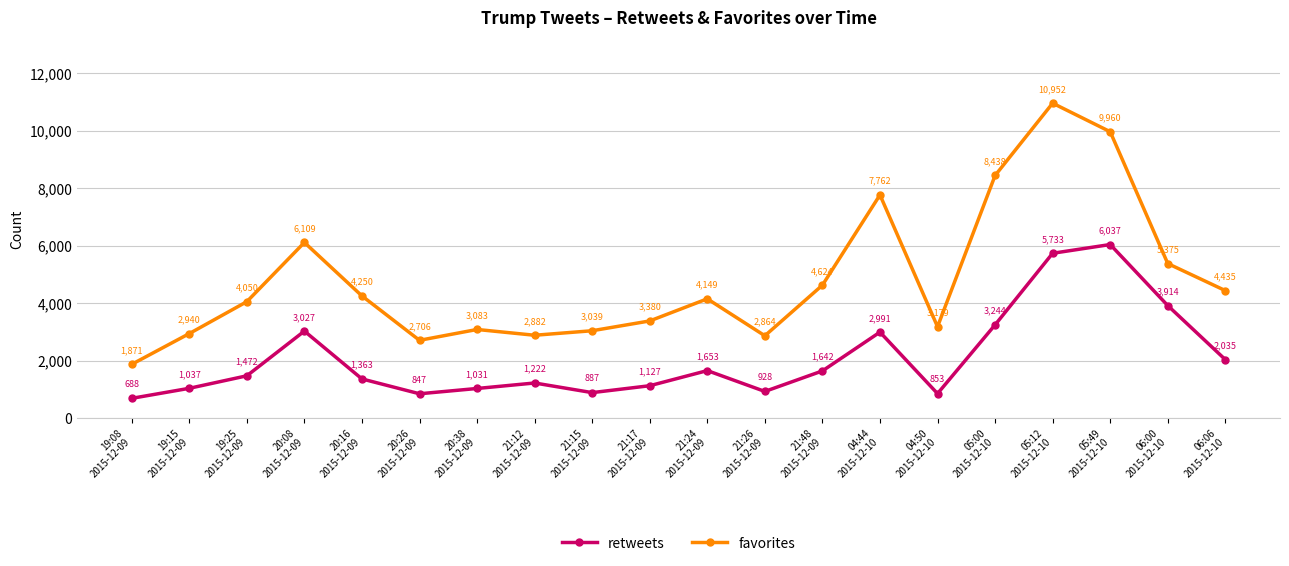

What is the sum of all favorites values?

96048